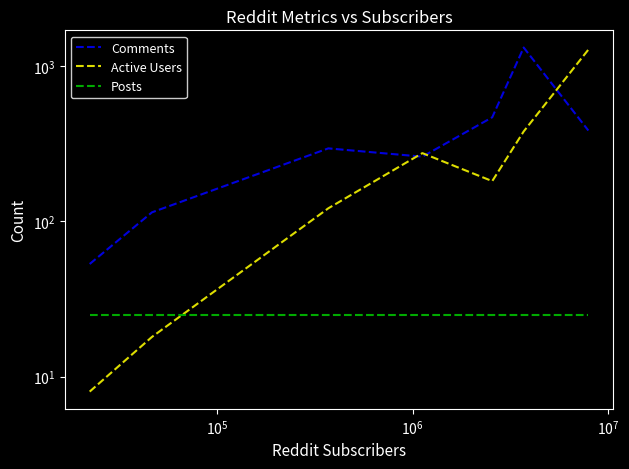

What are all the series names shown in the legend?

Comments, Active Users, Posts